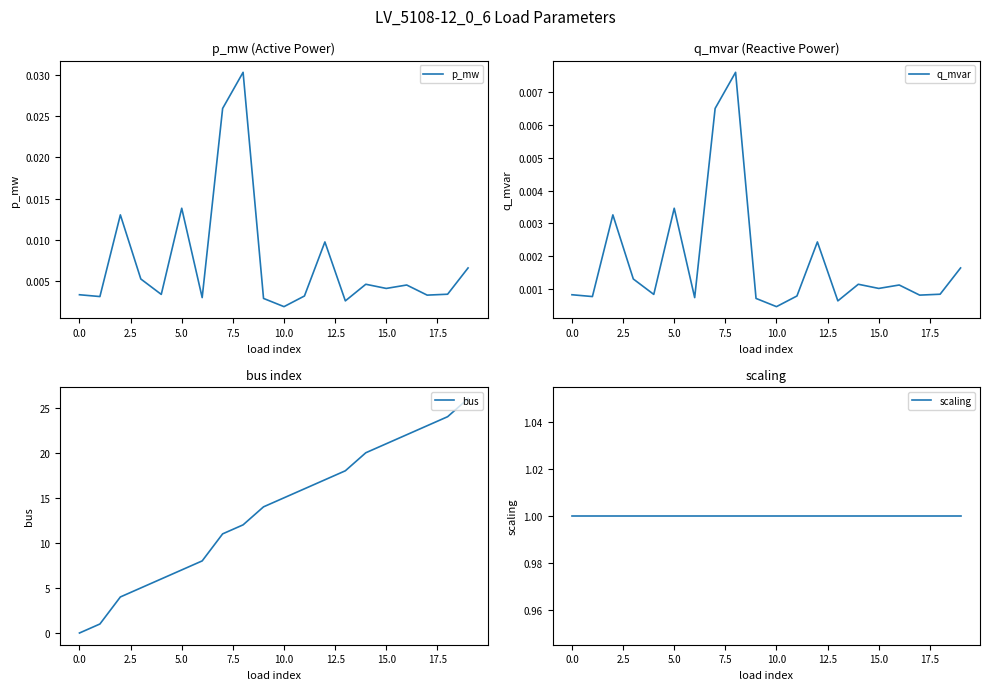

At how many categories does at least one series exceed 1?

18